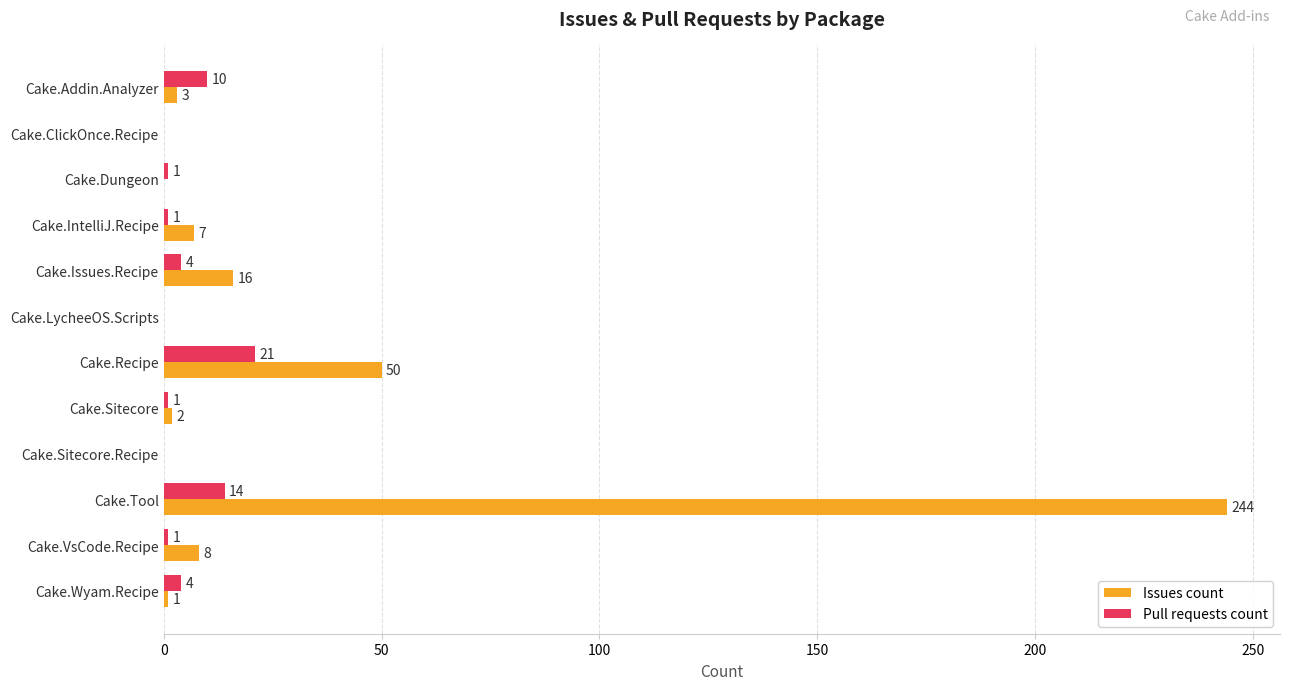

What is the sum of all Pull requests count values?

57